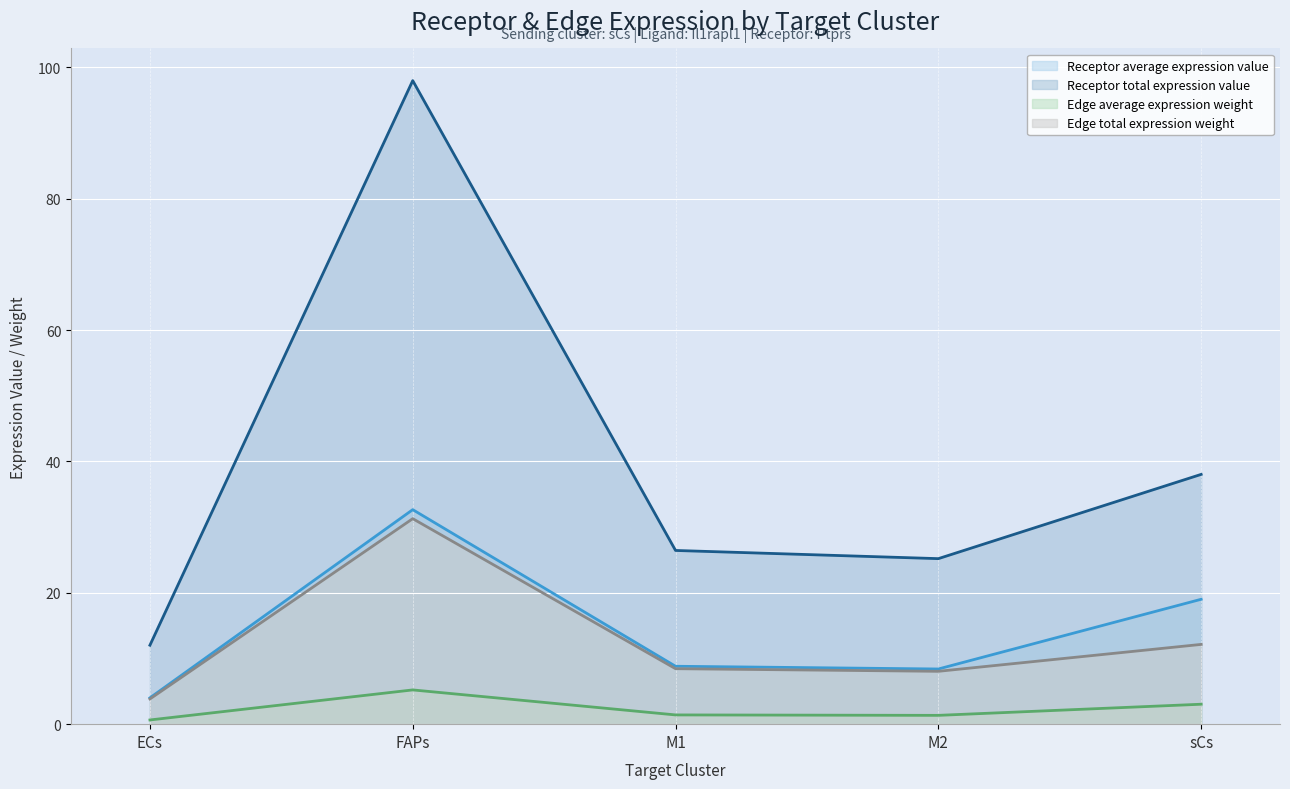

Which series has the largest range (max minus min)?

Receptor total expression value